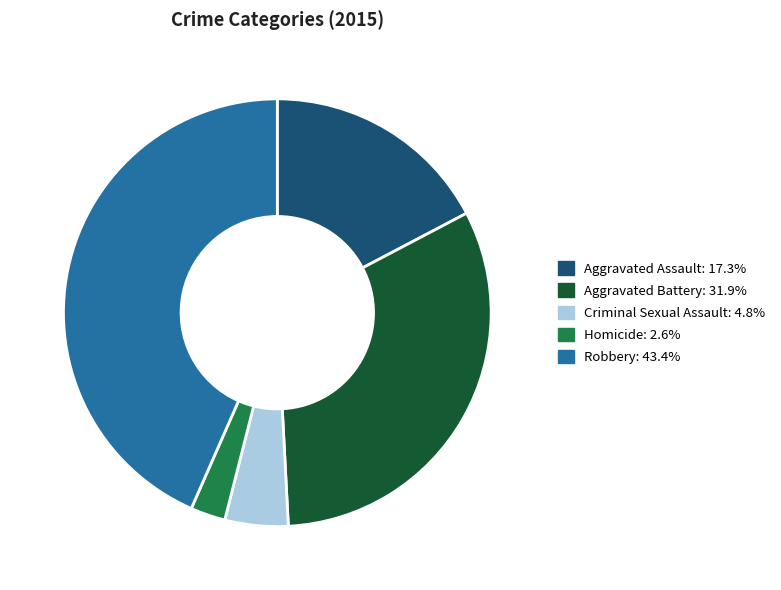

Does Robbery account for over 50% of the chart?

No